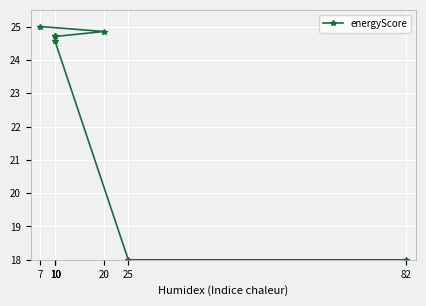

What is the difference between the maximum and minimum values?

7.0